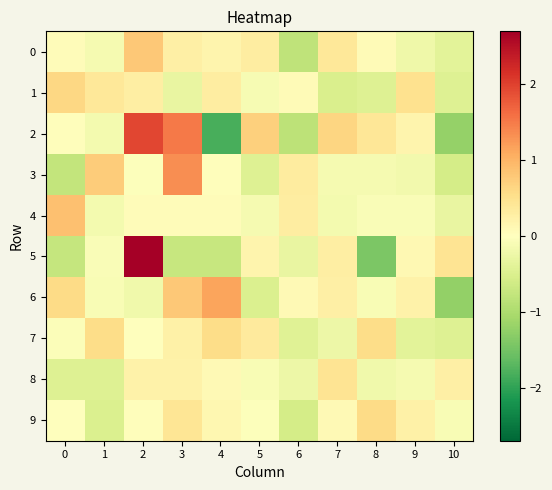

Rank the series by their maximum value, from lowest to highest.

8, 7, 9, 1, 0, 4, 6, 3, 2, 5